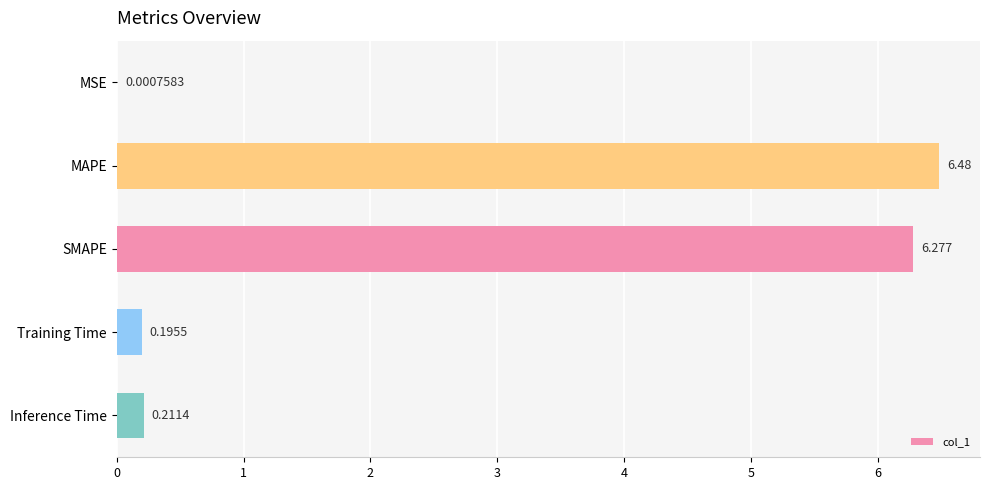

Between MAPE and Inference Time, which is larger?

MAPE